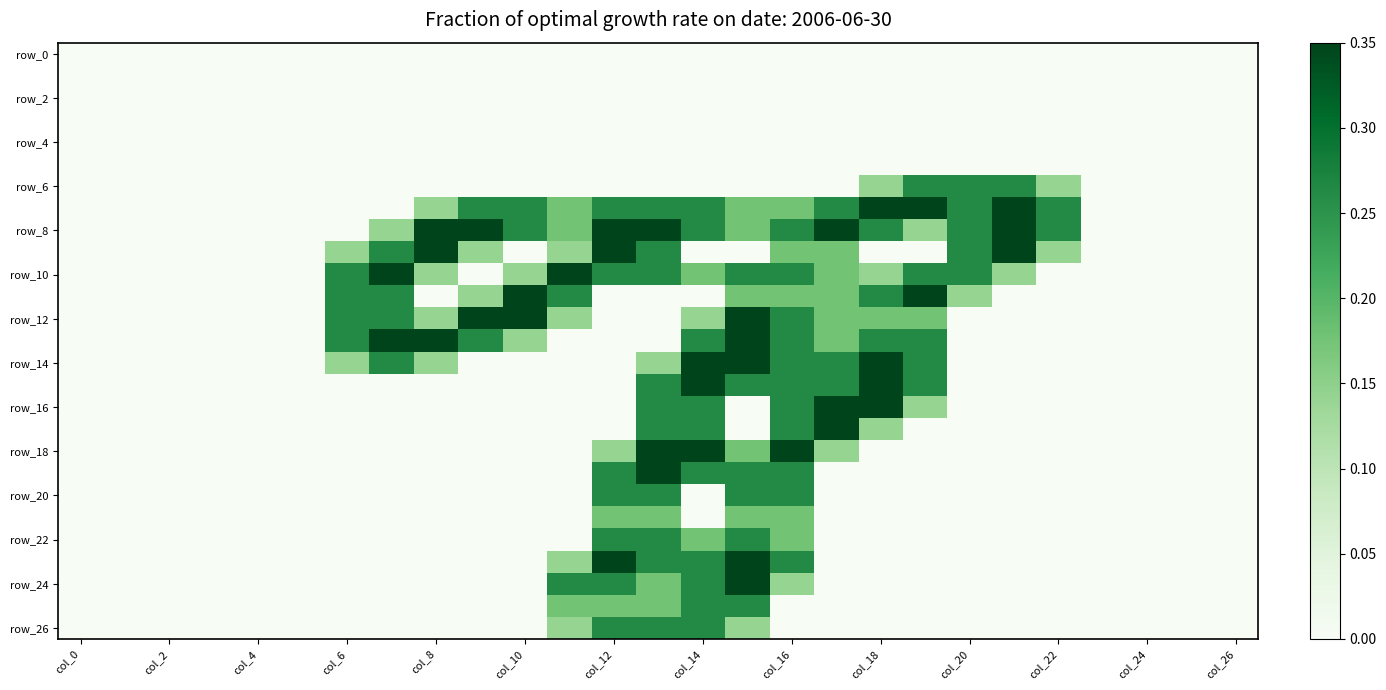

At how many categories does at least one series exceed 0?

17